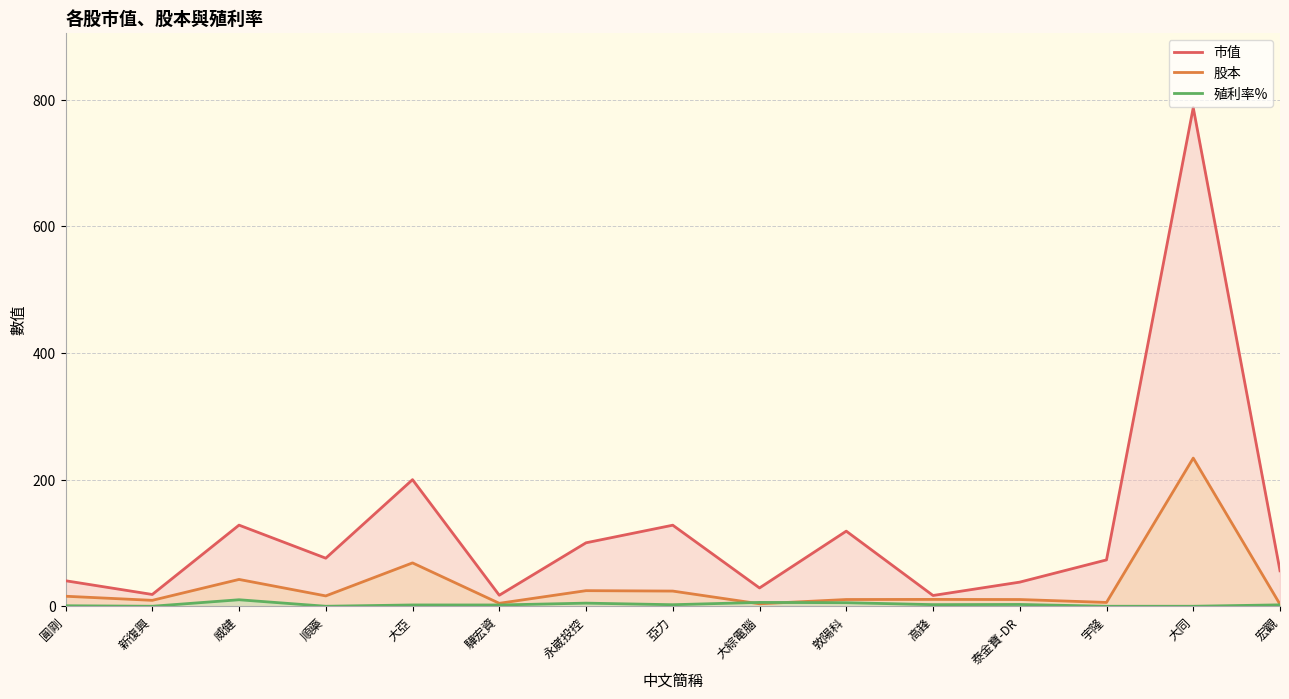

What is the difference between the maximum and minimum values in the 市值 series?

770.3